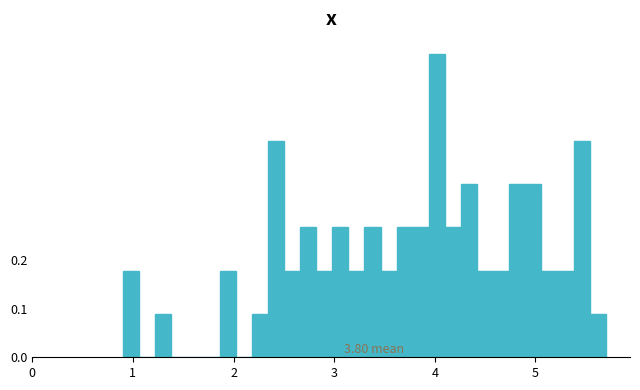

Around what value on the x-axis is the tallest bar? Give the approximate position of its centre, as read against the axis.

4.0